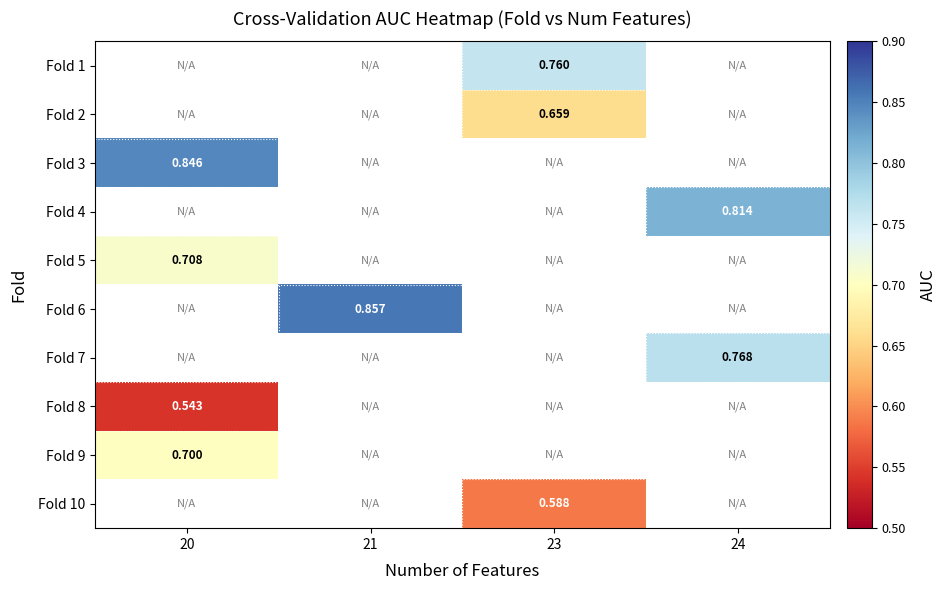

Between 21 and 23, which is larger?

23